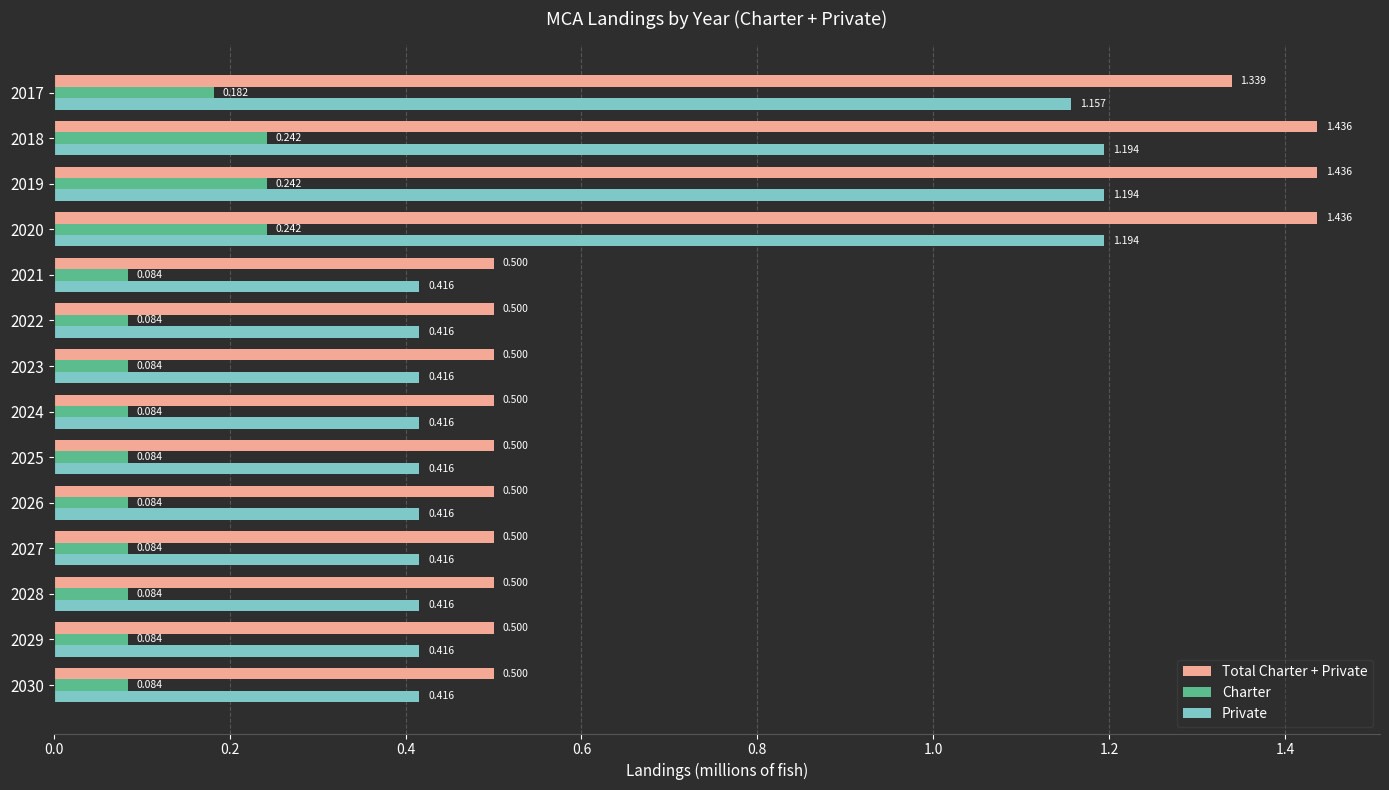

Between 2019 and 2024, which series saw the biggest shift?

Total Charter + Private